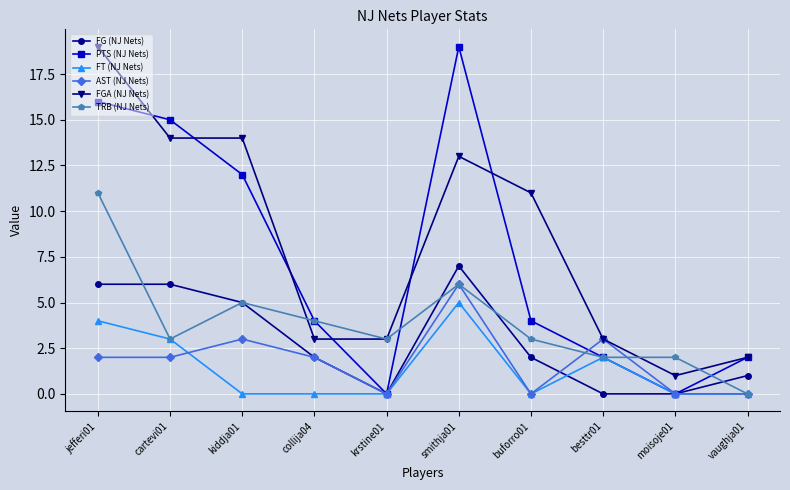

True or false: FGA (NJ Nets) and FG (NJ Nets) intersect in this chart.

False